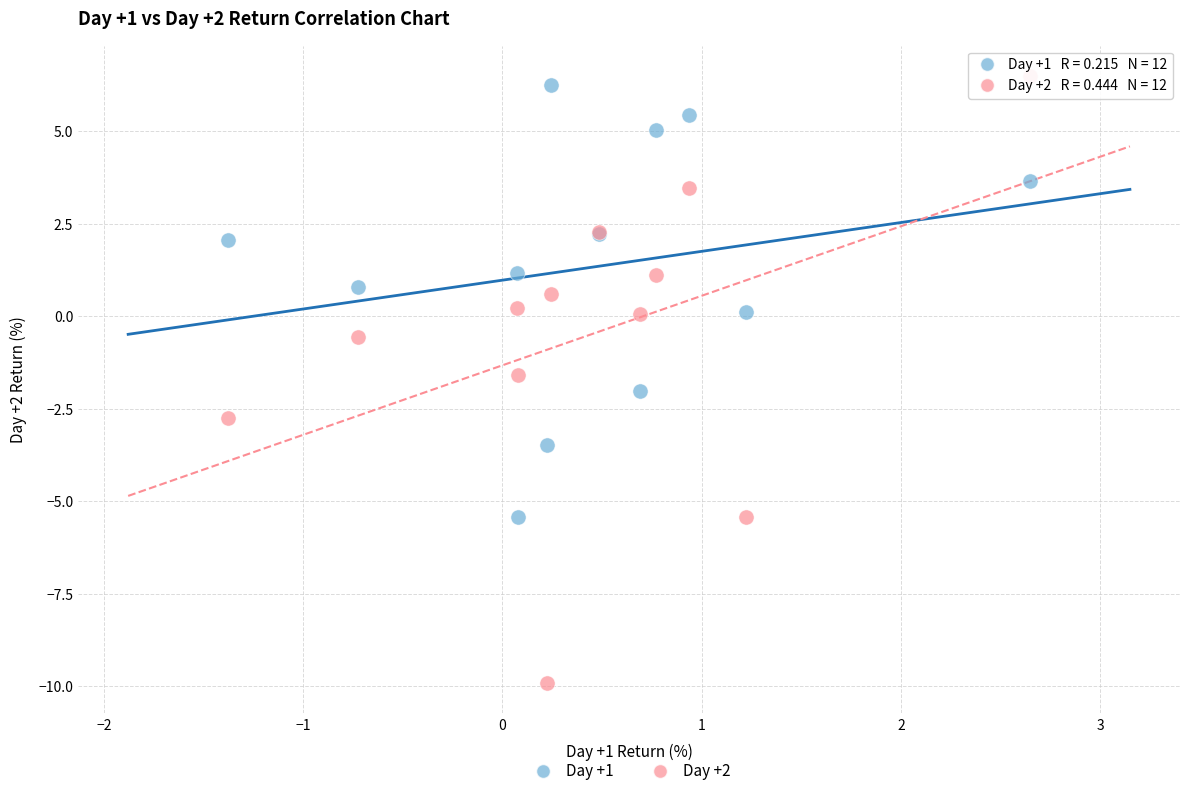

What are all the series names shown in the legend?

Day +1, Day +2